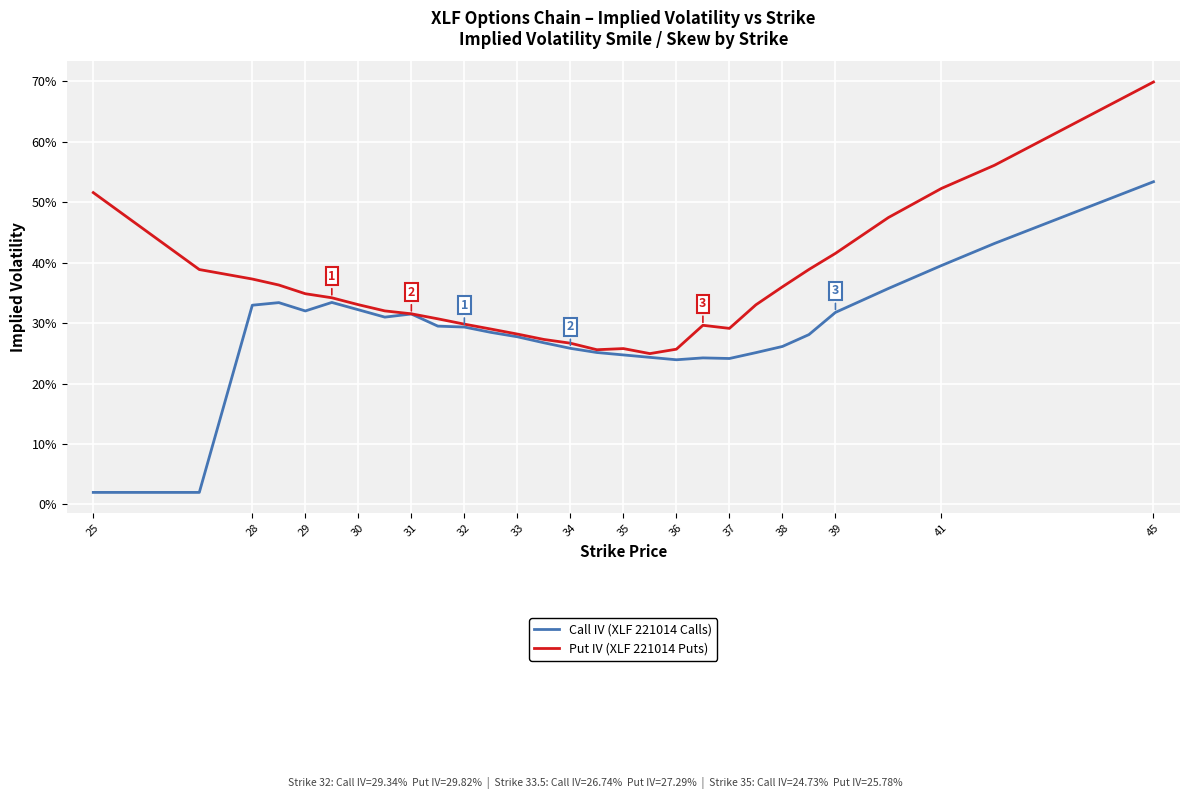

What is the value of the Call IV (XLF 221014 Calls) point at the 27th from the left?

0.4